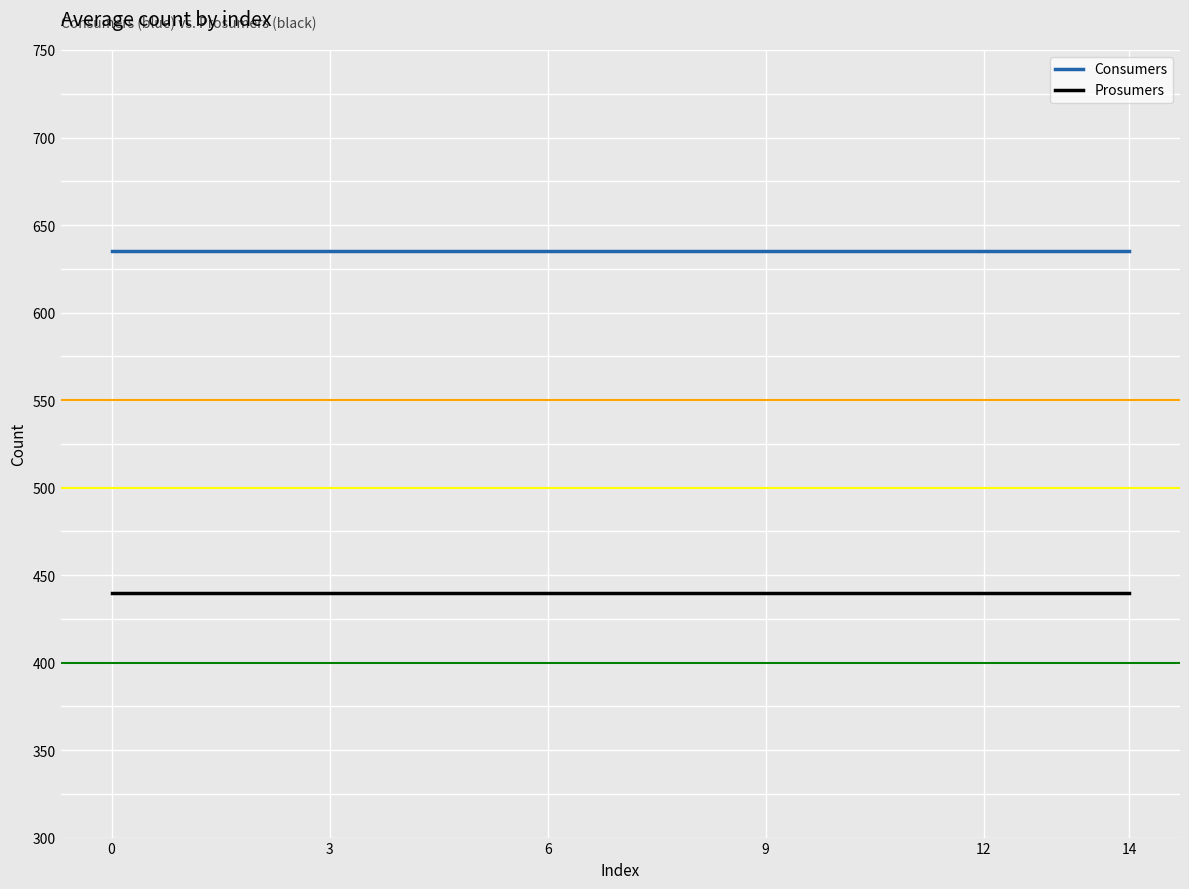

True or false: Consumers and Prosumers cross at least once.

False